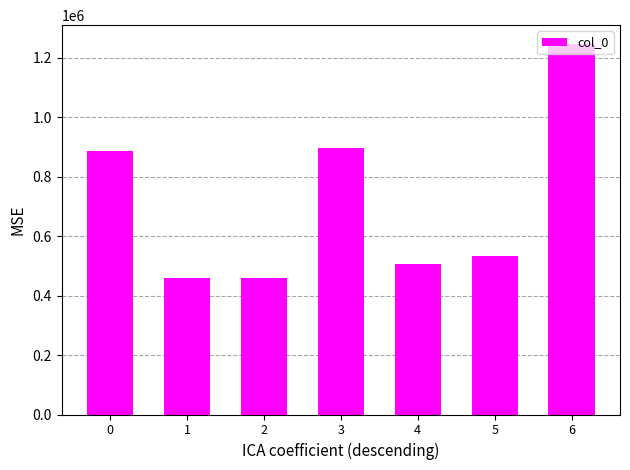

The chart shows a value of 1246500 at 6. True or false?

True